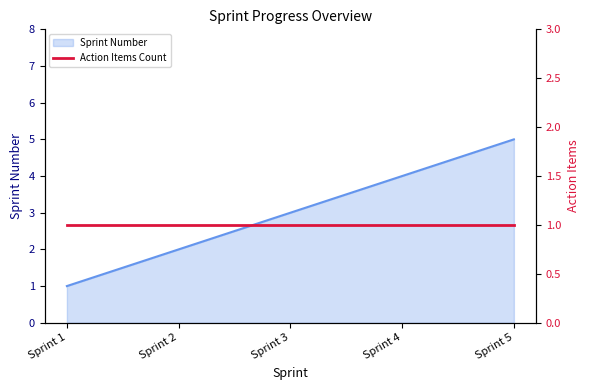

What is the approximate value at Sprint 3?

3